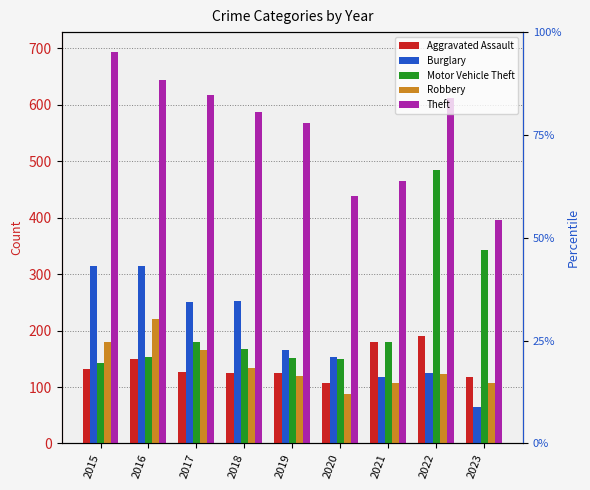

Which label corresponds to the largest value in the chart?

2015